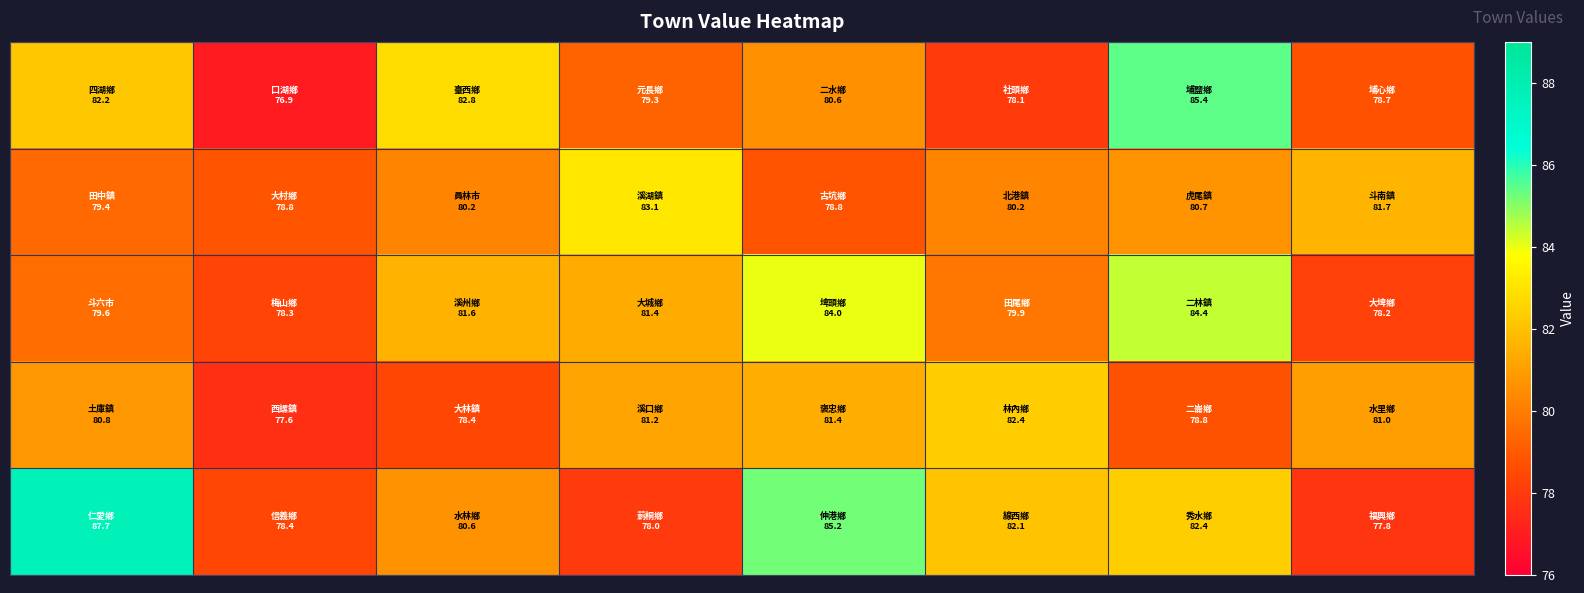

How many series are shown in this chart?

5